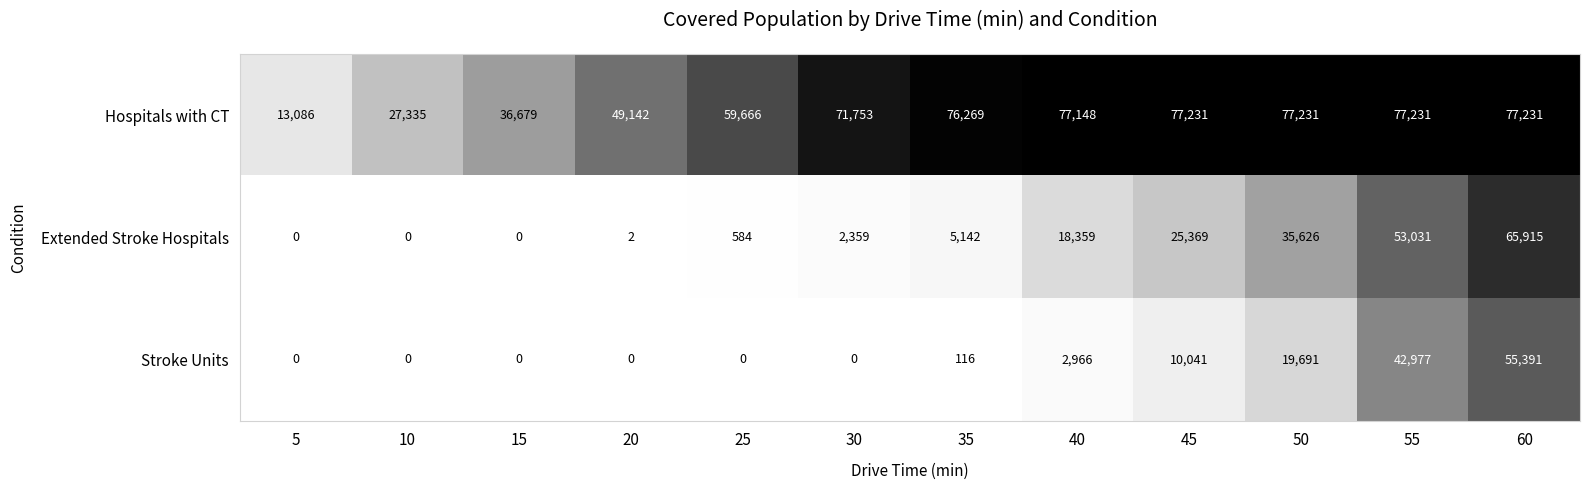

How many distinct data groups are displayed?

3